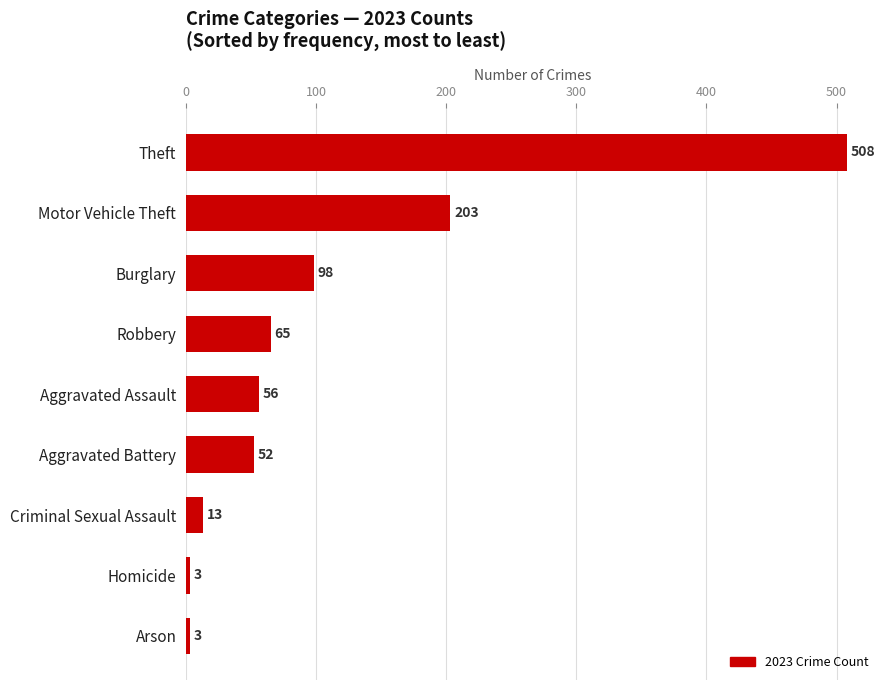

Reading top to bottom, what are all the values shown in this chart?

Theft=508	Motor Vehicle Theft=203	Burglary=98	Robbery=65	Aggravated Assault=56	Aggravated Battery=52	Criminal Sexual Assault=13	Homicide=3	Arson=3